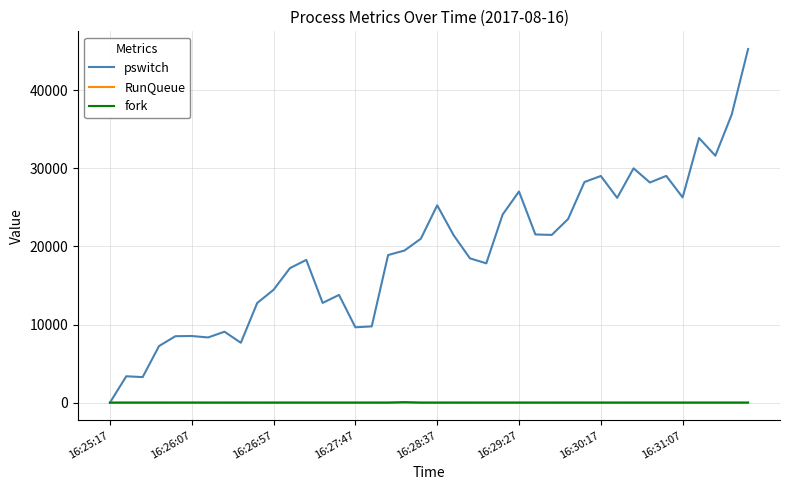

Which series has the largest total across all categories?

pswitch